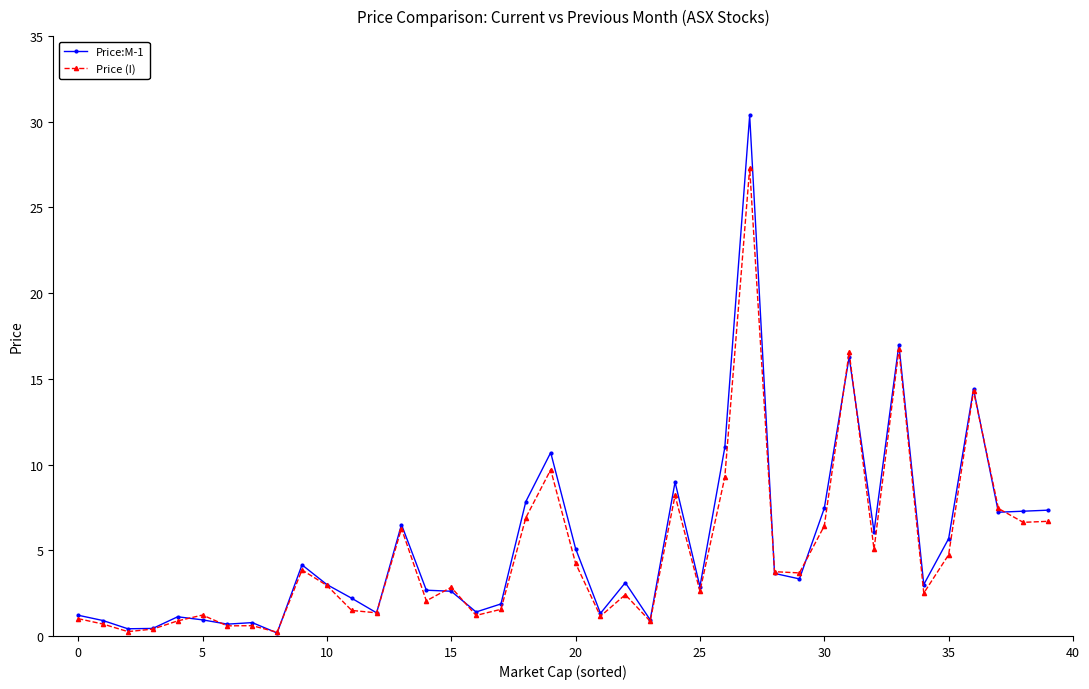

Which series has the largest range (max minus min)?

Price:M-1